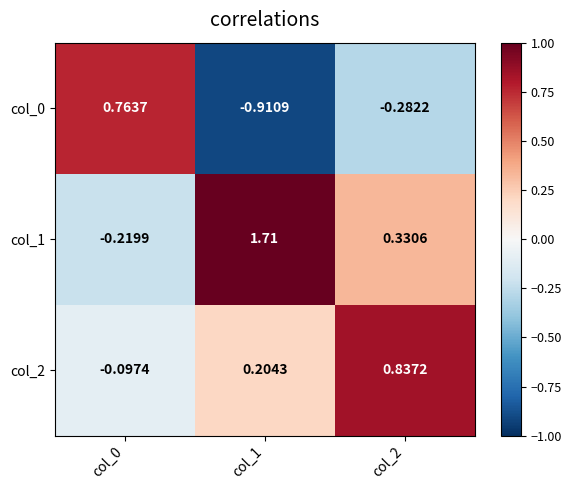

Is the value of col_2 at col_0 greater than the value of col_1 at col_2?

No